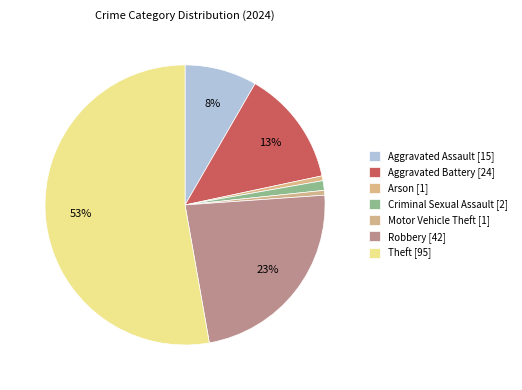

What is the change in value from Criminal Sexual Assault to Motor Vehicle Theft?

-1